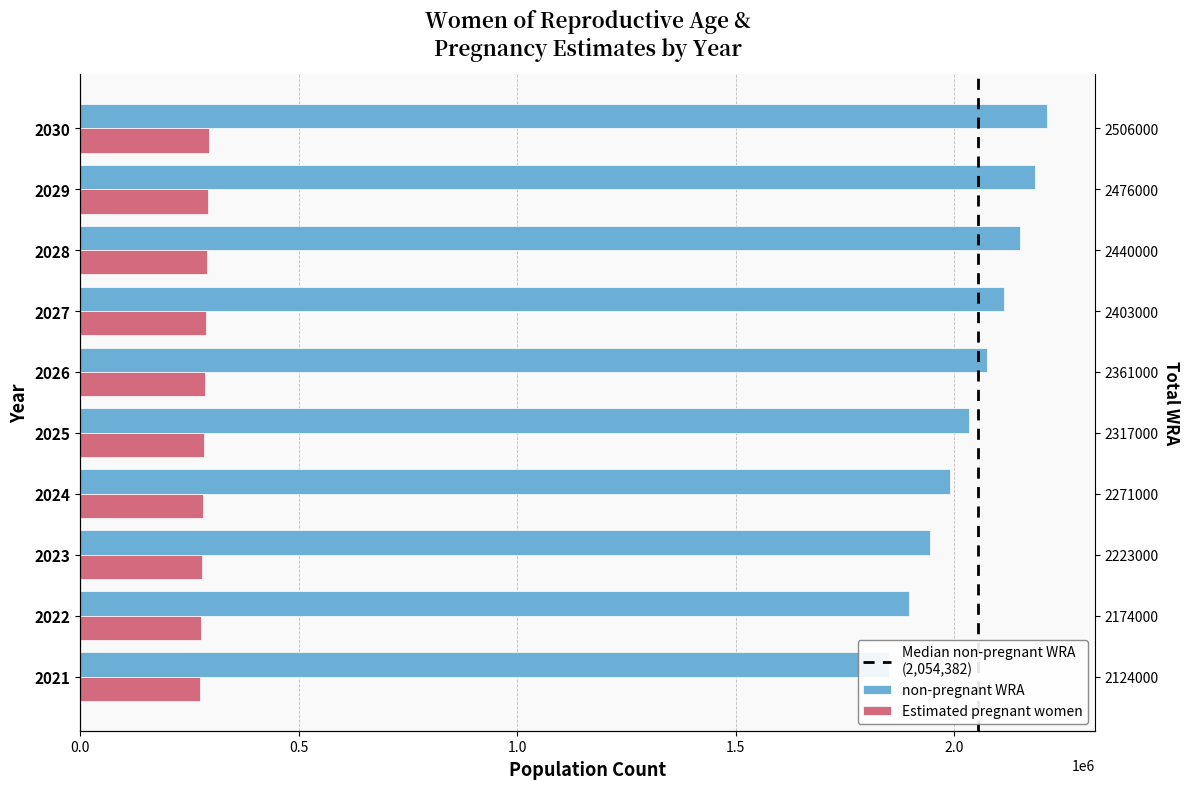

What is the sum of all non-pregnant WRA values?

20450984.8